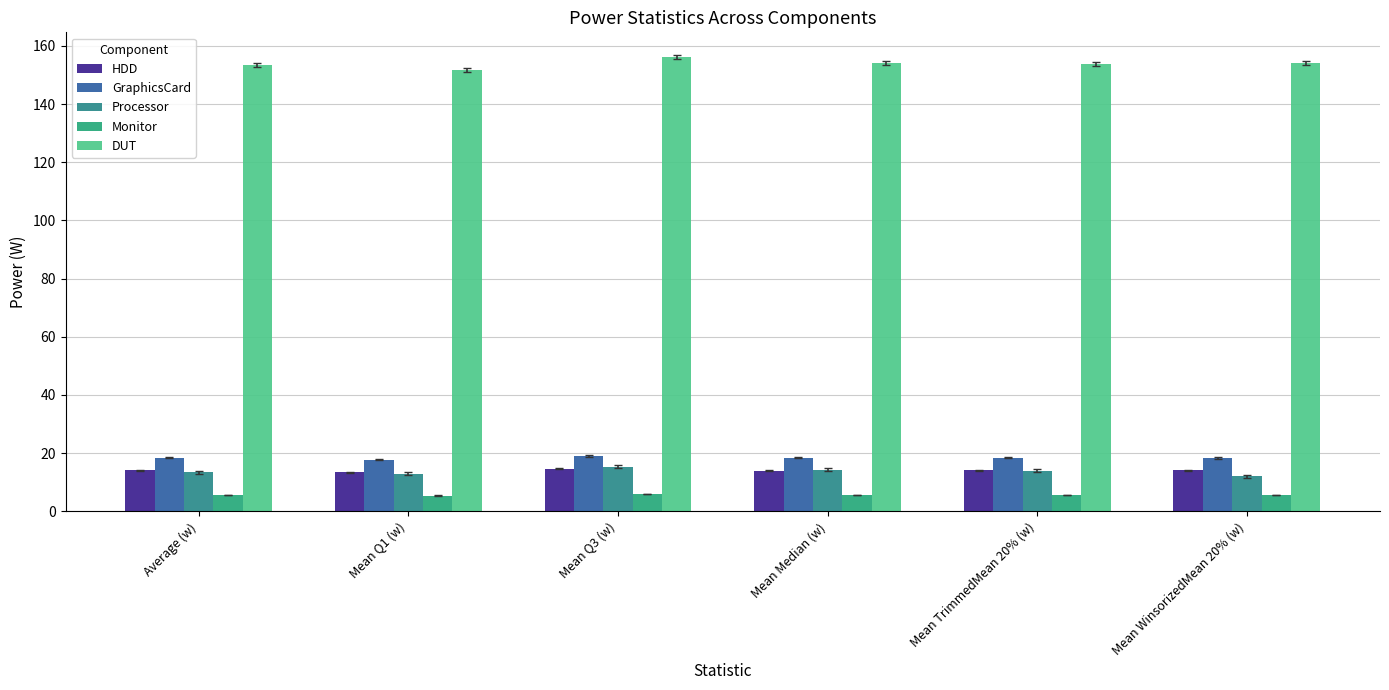

Reading left to right, what are all the values shown in this chart?

HDD: 14.1	13.4	14.6	14.0	14.1	14.1
GraphicsCard: 18.4	17.7	19.0	18.4	18.4	18.4
Processor: 13.5	12.9	15.3	14.2	13.9	12.1
Monitor: 5.7	5.4	5.9	5.6	5.6	5.7
DUT: 153.5	151.6	156.2	154.1	153.8	154.1